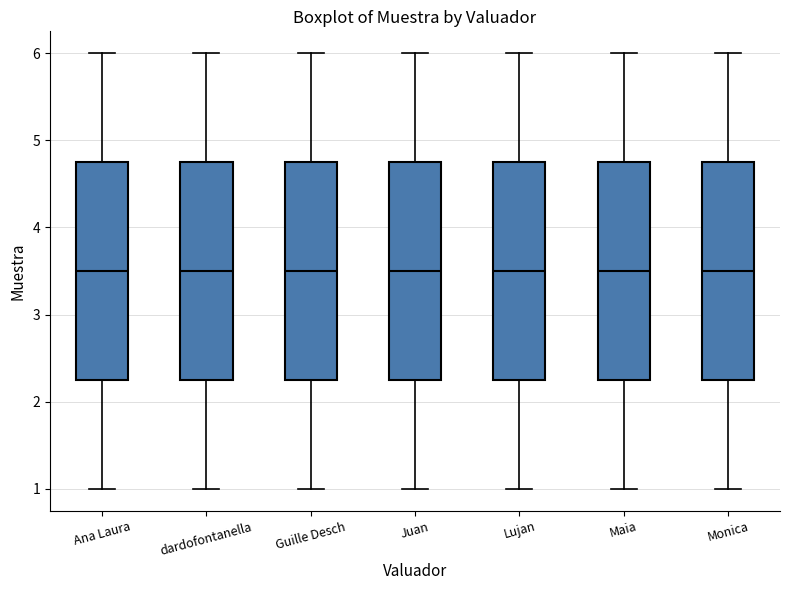

Reading left to right, transcribe this box plot: for each box, give where its median line is, the range the box spans, and where its two whiskers end, as read against the y-axis. The values are not printed on the chart, so give them approximately, as read against the axis.

Ana Laura: median 3.5, box 2.3 to 4.8, whiskers 1.0 to 6.0
dardofontanella: median 3.5, box 2.3 to 4.8, whiskers 1.0 to 6.0
Guille Desch: median 3.5, box 2.3 to 4.8, whiskers 1.0 to 6.0
Juan: median 3.5, box 2.3 to 4.8, whiskers 1.0 to 6.0
Lujan: median 3.5, box 2.3 to 4.8, whiskers 1.0 to 6.0
Maia: median 3.5, box 2.3 to 4.8, whiskers 1.0 to 6.0
Monica: median 3.5, box 2.3 to 4.8, whiskers 1.0 to 6.0